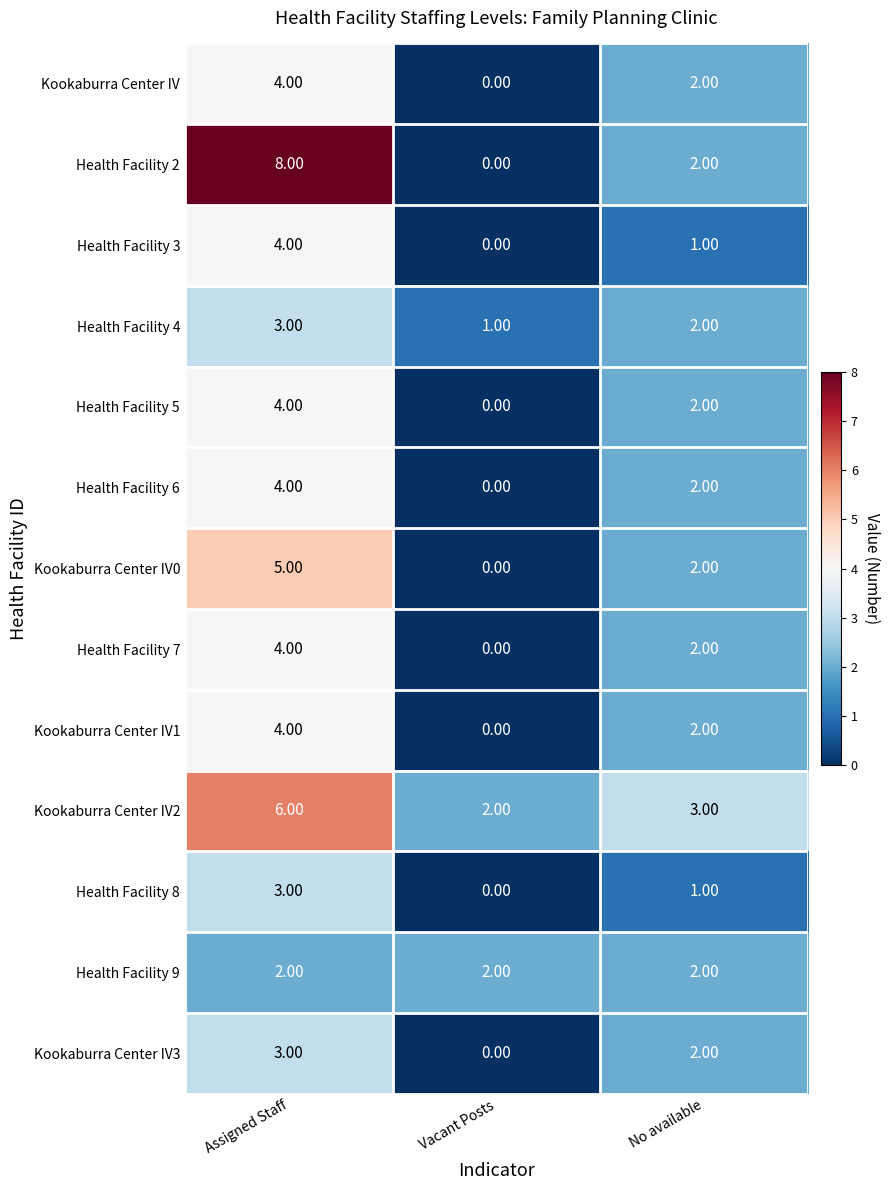

At which label does Health Facility 4 first exceed 2?

Assigned Staff